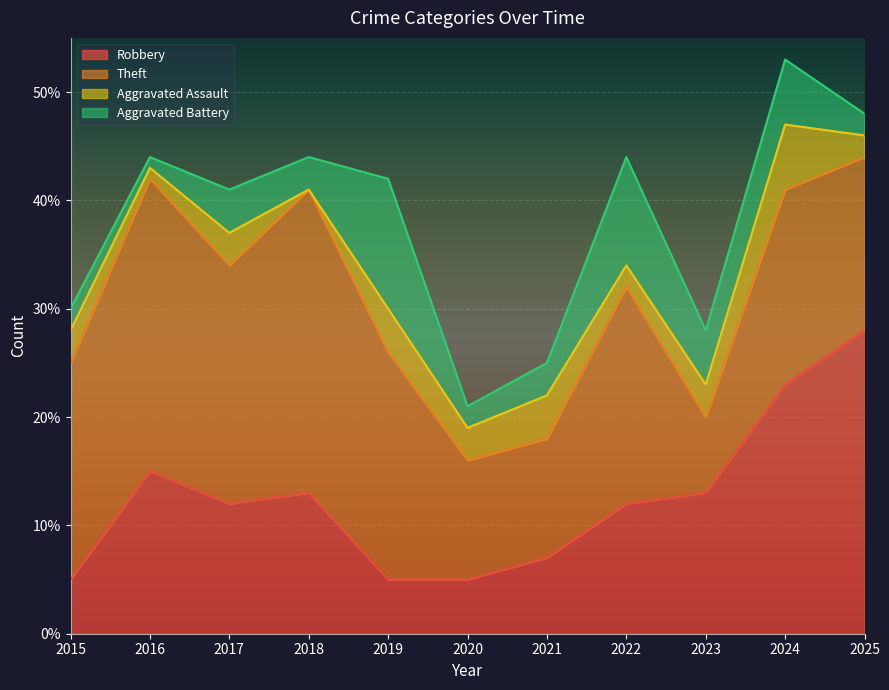

Is it true that Robbery equals 10 at 2021?

False